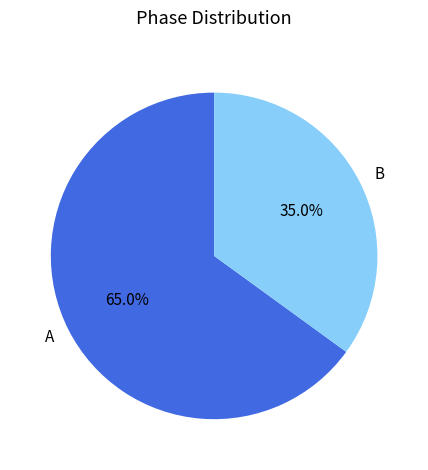

What is the ratio of the value at B to the value at A?

0.5